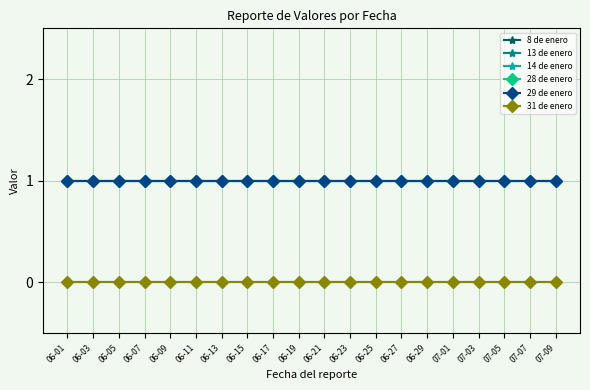

True or false: 31 de enero and 14 de enero intersect in this chart.

False